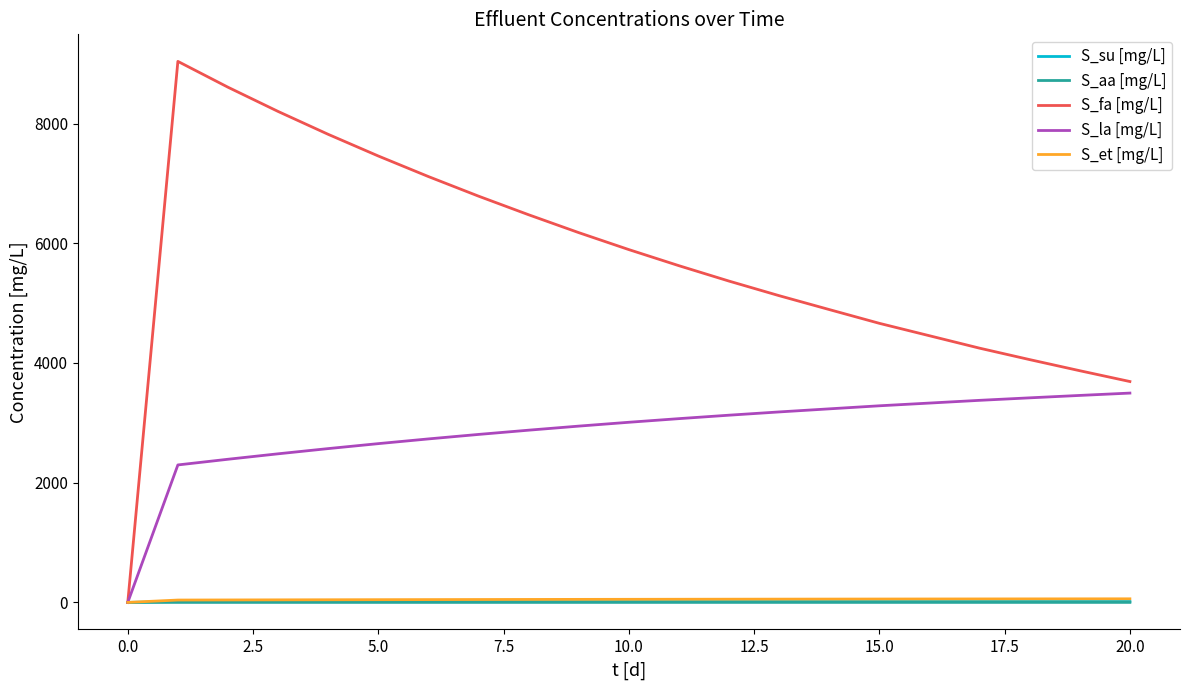

Which series has the largest total across all categories?

S_fa [mg/L]